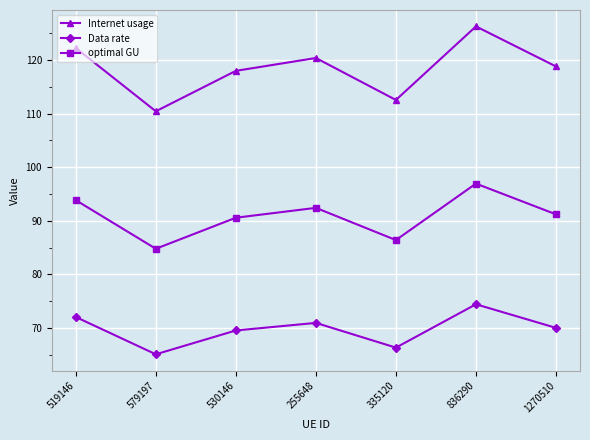

True or false: optimal GU and Data rate intersect in this chart.

False